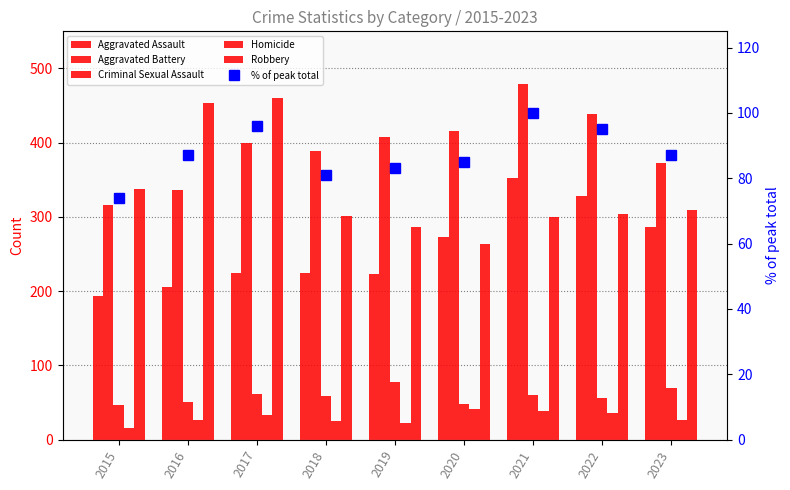

Reading left to right, what are all the values shown in this chart?

Aggravated Assault: 2015=194	2016=206	2017=225	2018=225	2019=223	2020=273	2021=352	2022=328	2023=287
Aggravated Battery: 2015=316	2016=336	2017=400	2018=389	2019=407	2020=416	2021=479	2022=439	2023=373
Criminal Sexual Assault: 2015=46	2016=50	2017=62	2018=59	2019=77	2020=48	2021=60	2022=56	2023=69
Homicide: 2015=15	2016=26	2017=33	2018=25	2019=22	2020=41	2021=38	2022=36	2023=26
Robbery: 2015=337	2016=454	2017=460	2018=301	2019=287	2020=263	2021=300	2022=304	2023=309
% of peak total: 2015=74	2016=87	2017=96	2018=81	2019=83	2020=85	2021=100	2022=95	2023=87